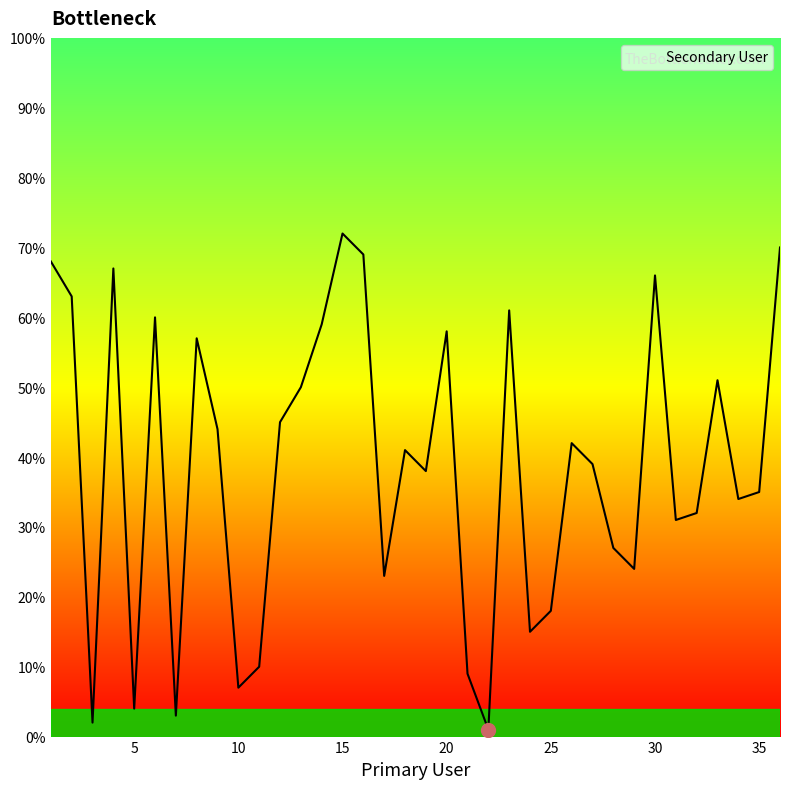

What is the maximum value shown in the chart?

72